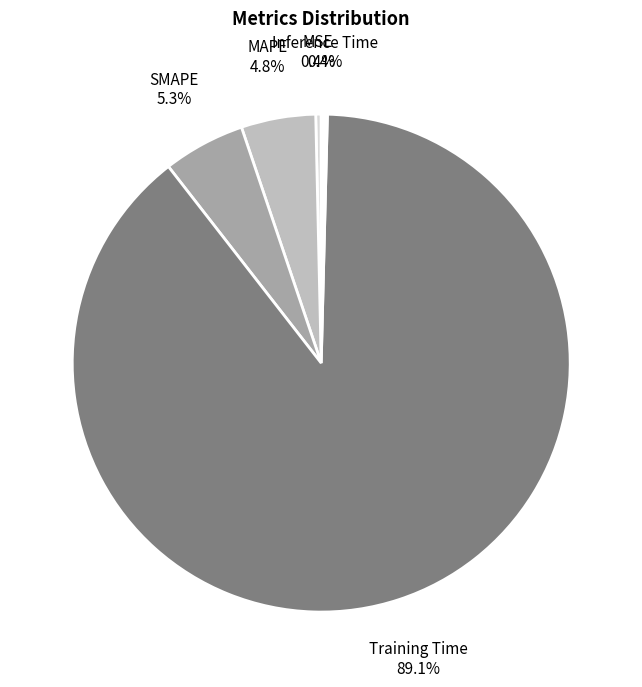

True or false: Training Time accounts for 76% of the total.

False